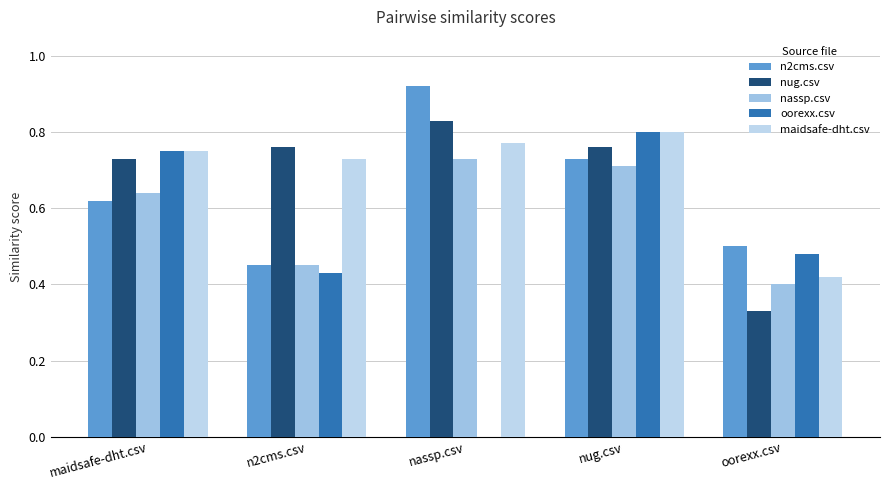

What is the difference between the maximum and minimum values in the nug.csv series?

0.5